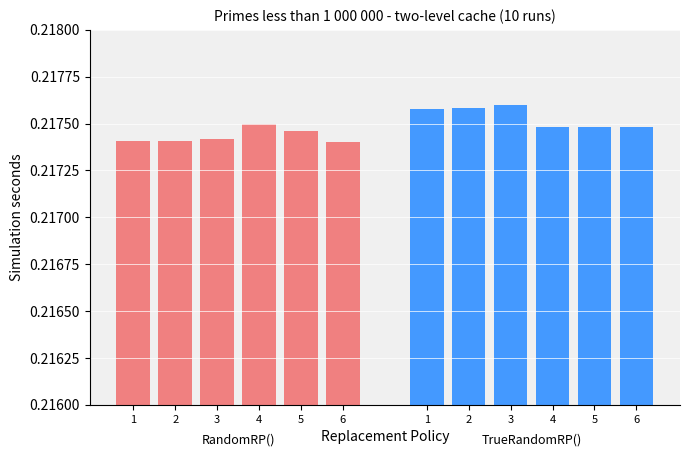

What is the sum of the RandomRP() values at 4 and 1?

0.4